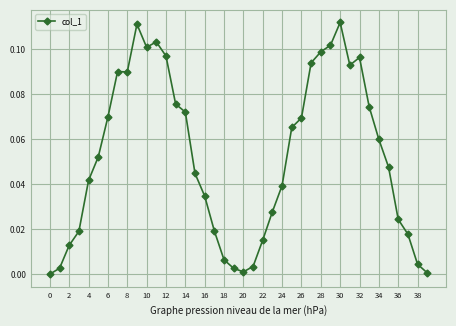

True or false: there are more than 0 points higher than both neighbors.

True